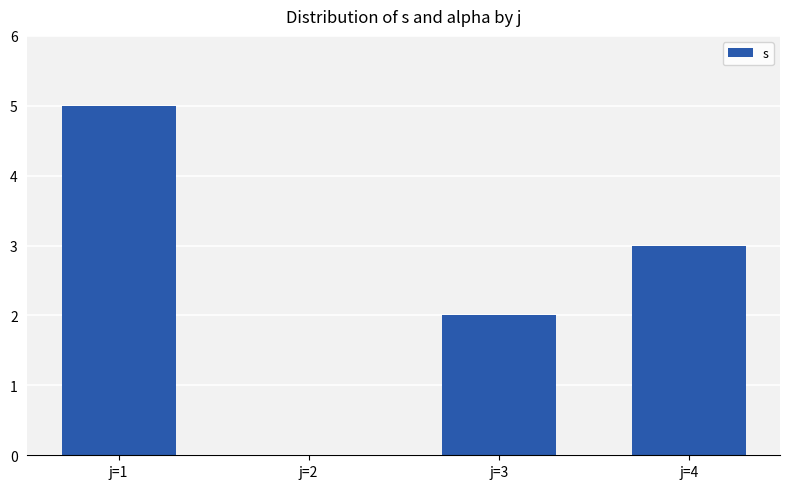

What is the greatest value displayed?

5